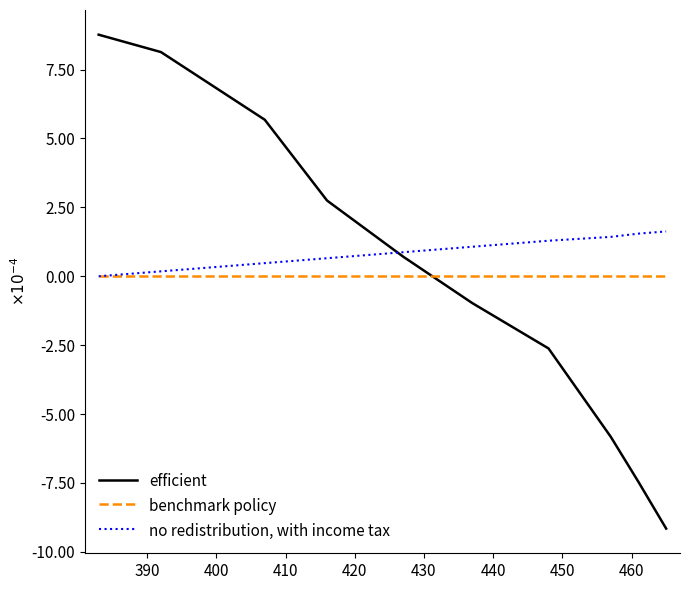

Which series has the largest total across all categories?

no redistribution, with income tax